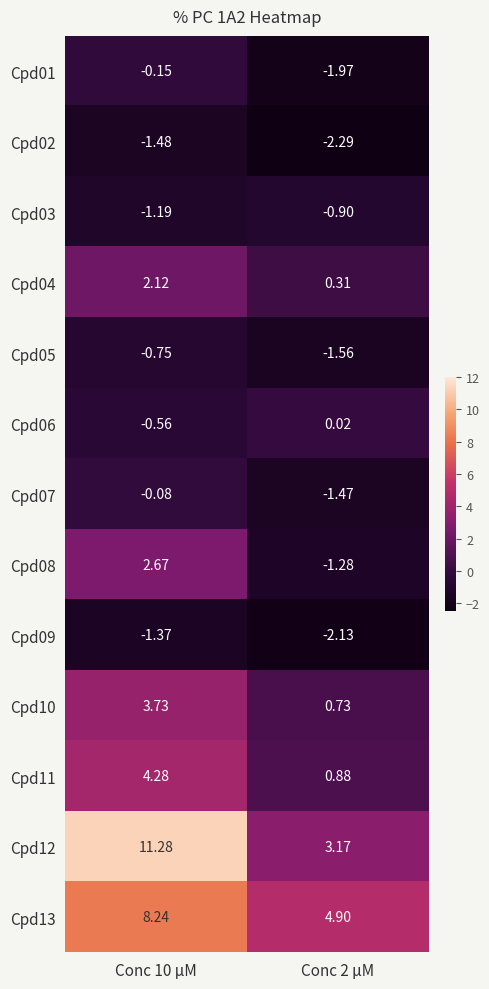

How many values in Cpd06 are below zero?

1